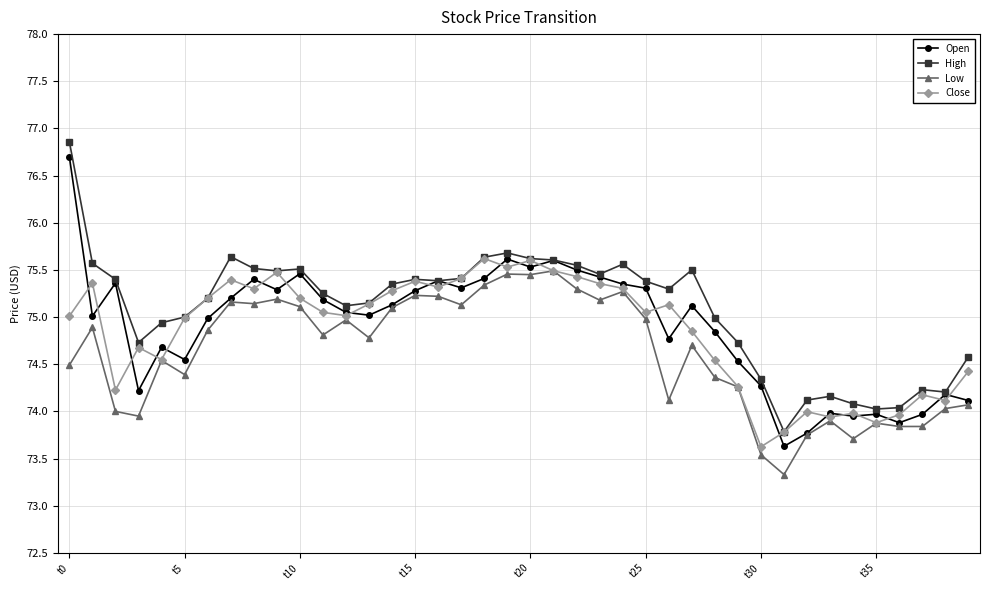

What is the smallest value displayed?

73.3